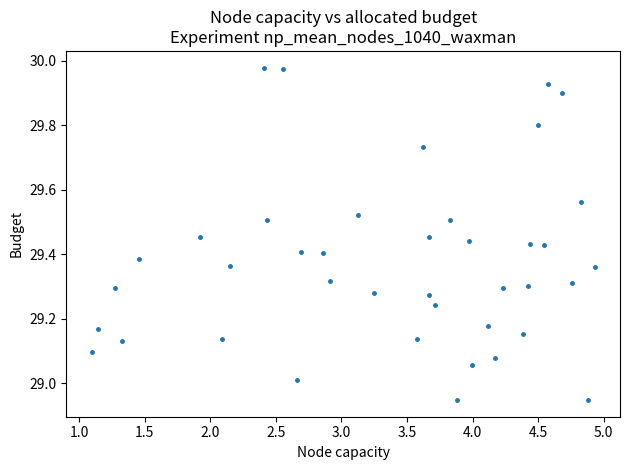

What is the range of Y values (max minus min)?

1.0